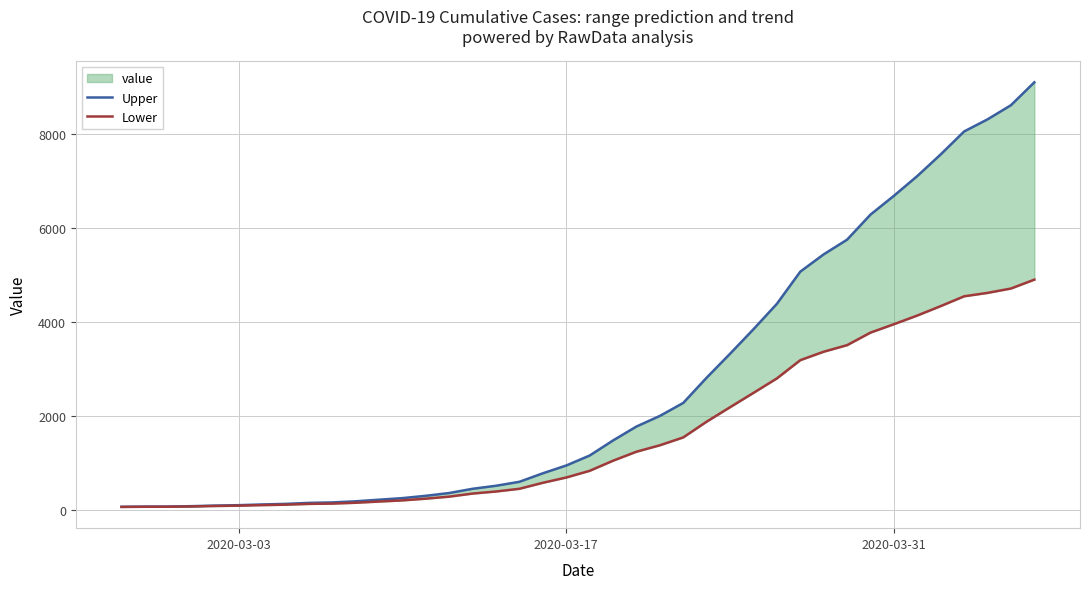

Reading left to right, transcribe all the data shown in this chart.

Upper: 65.3	69.8	71.4	79.2	91.2	100.3	114.8	127.4	148.7	158.4	182.3	216.5	250.0	299.5	358.6	448.8	513.0	597.3	778.0	943.6	1155.4	1476.3	1772.8	1998.1	2274.9	2811.6	3320.7	3841.8	4382.3	5066.3	5434.5	5746.9	6280.0	6679.3	7100.5	7560.3	8047.9	8305.2	8606.3	9093.5
Lower: 62.7	66.2	66.6	72.8	82.8	89.7	101.2	110.6	127.3	133.6	151.7	177.5	202.0	238.5	281.4	347.2	391.0	448.7	576.0	688.4	830.6	1045.7	1237.2	1373.9	1541.1	1876.4	2183.3	2488.2	2795.7	3183.7	3363.5	3503.1	3770.0	3948.7	4133.5	4333.7	4542.1	4614.8	4707.7	4896.5